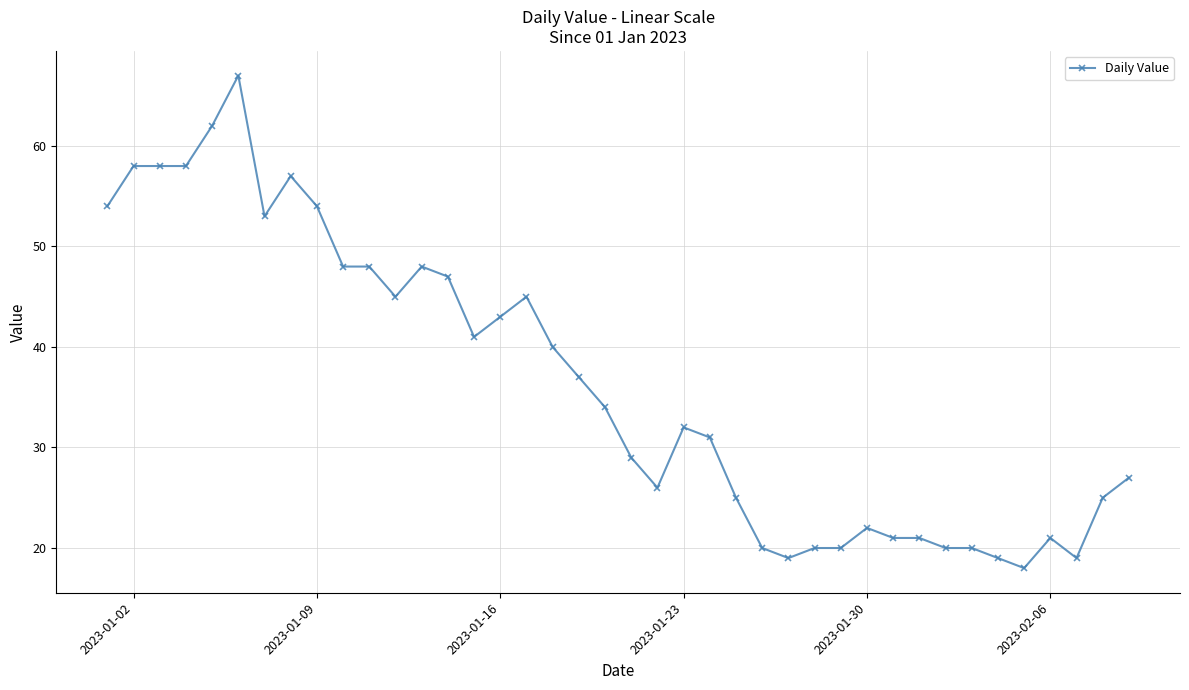

What is the greatest value displayed?

67